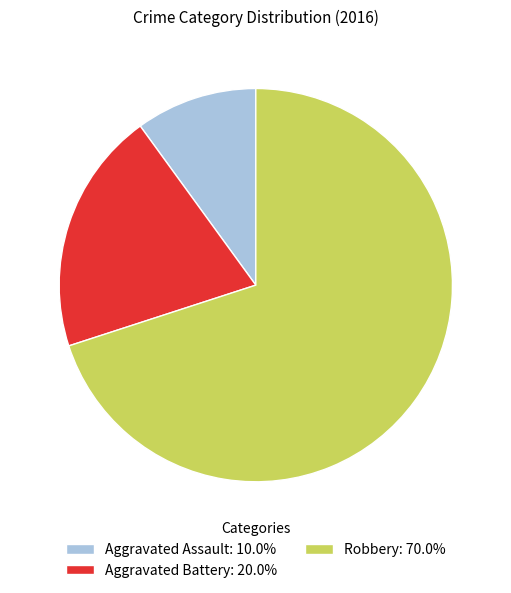

Approximately how many times larger is the value at Aggravated Battery: 20.0% compared to Robbery: 70.0%?

0.3